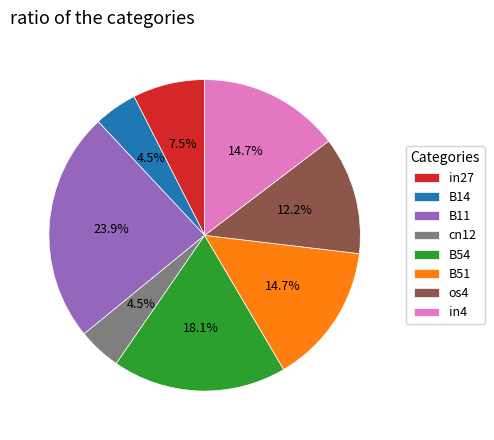

Do B14 and B54 together represent more than half of the pie?

No